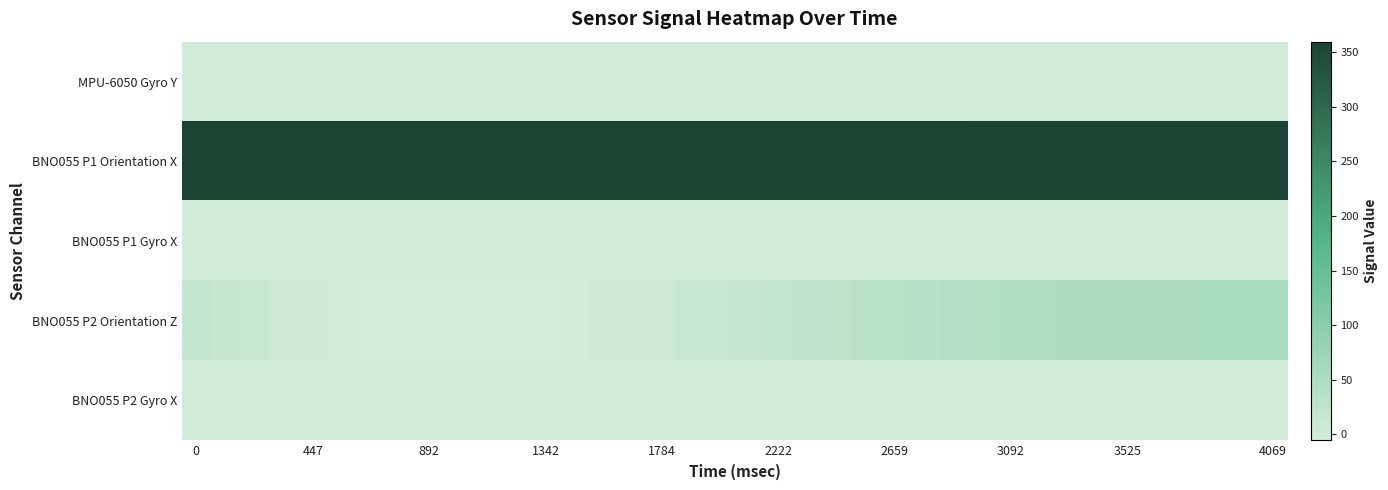

Reading right to left, extract all data points from this chart.

MPU-6050 Gyro Y: 0.6	0.6	0.6	0.6	0.5	0.5	0.5	0.4	0.4	0.4	0.3	0.3	0.3	0.2	0.2	0.2	0.2	0.2	0.1	0.1	0.1	0.1	0.0	-0.0	-0.0	-0.1	-0.1	-0.1	-0.2	-0.3	-0.3	-0.3	-0.4	-0.3	-0.3	-0.3	-0.2	-0.2
BNO055 P1 Orientation X: 358.8	358.8	358.9	359.0	359.1	359.2	359.2	359.3	359.4	359.4	359.4	359.4	359.4	359.4	359.4	359.4	359.4	359.4	359.4	359.4	359.3	359.2	359.2	359.2	359.1	359.0	358.9	358.9	358.8	358.6	358.5	358.4	358.3	358.2	358.1	358.0	357.9	357.8
BNO055 P1 Gyro X: 0.4	0.4	0.4	0.4	0.3	0.3	0.3	0.2	0.2	0.2	0.1	0.1	0.1	0.1	0.0	0.0	-0.0	-0.0	-0.1	-0.1	-0.1	-0.1	-0.2	-0.2	-0.2	-0.3	-0.3	-0.4	-0.4	-0.5	-0.5	-0.5	-0.6	-0.6	-0.5	-0.5	-0.4	-0.3
BNO055 P2 Orientation Z: 55.1	55.1	54.8	54.2	53.3	52.1	50.7	48.9	47.0	44.8	42.1	39.3	36.3	33.4	30.2	26.9	23.6	20.2	16.8	13.4	10.2	7.1	4.6	1.9	-0.2	-2.4	-4.0	-5.0	-5.4	-5.1	-4.0	-2.2	0.1	3.1	6.7	10.6	14.9	19.1
BNO055 P2 Gyro X: 0.0	-0.0	-0.1	-0.1	-0.2	-0.2	-0.3	-0.3	-0.4	-0.4	-0.5	-0.5	-0.5	-0.6	-0.5	-0.5	-0.6	-0.5	-0.6	-0.5	-0.5	-0.5	-0.4	-0.4	-0.4	-0.3	-0.2	-0.1	-0.0	0.1	0.2	0.3	0.5	0.5	0.6	0.7	0.7	0.7